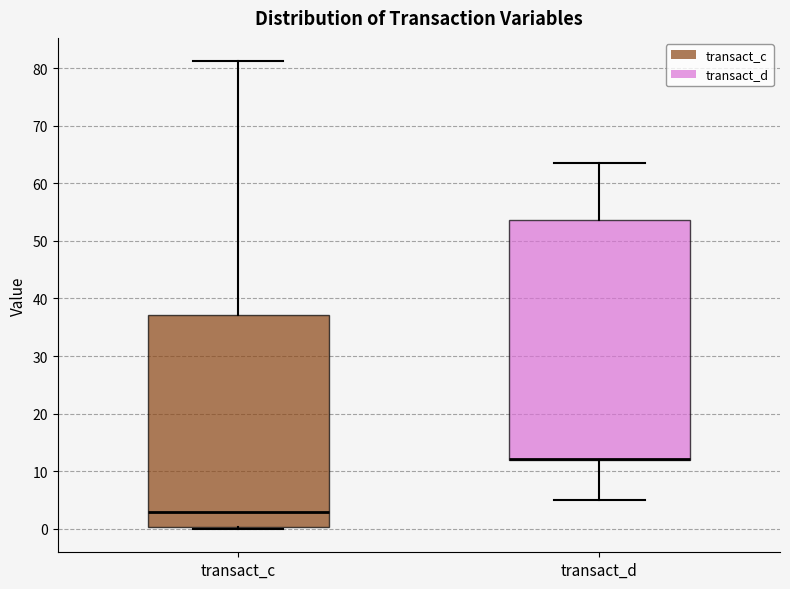

Reading left to right, read every box against the y-axis: the position of its median line, the range the box covers, and the ends of its whiskers. The values are not printed on the chart, so give them approximately, as read against the axis.

transact_c: median 3, box 0 to 37, whiskers 0 (just below the box's lower edge) to 81
transact_d: median 12 (drawn on the box's lower edge), box 12 to 54, whiskers 5 to 64